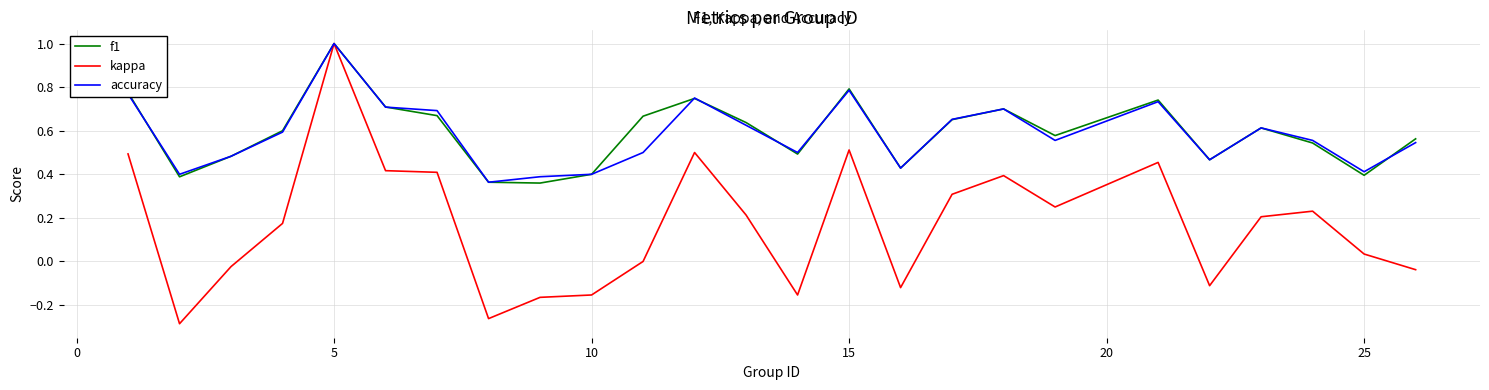

What is the greatest value displayed?

1.0